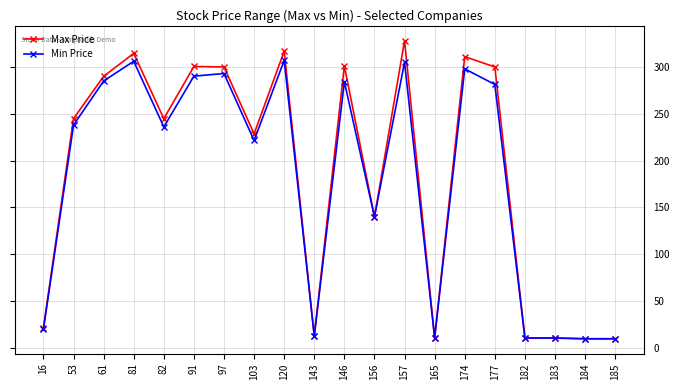

Between 165 and 174, which series saw the biggest shift?

Max Price